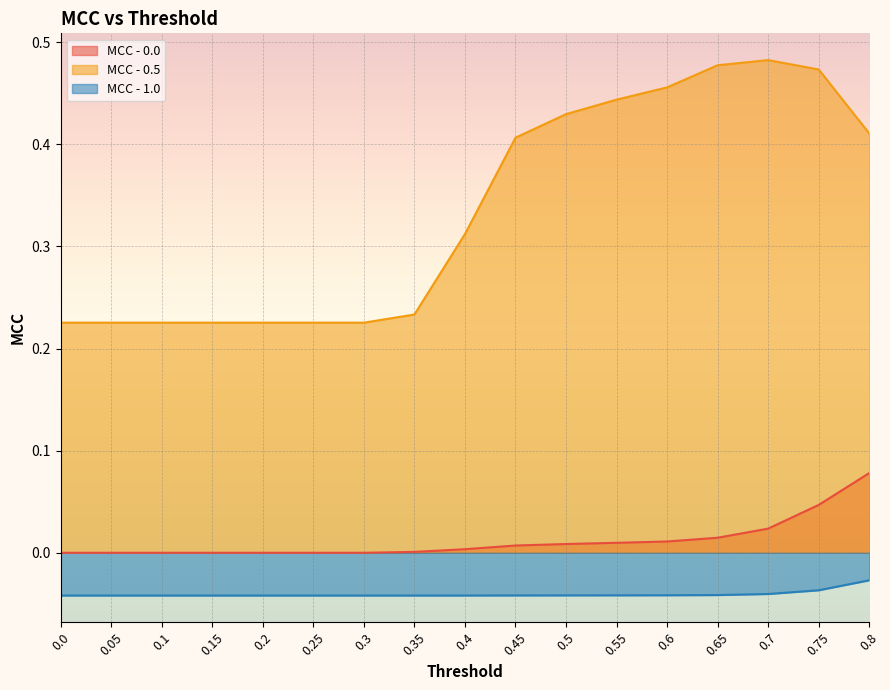

What is the label of the 4th point from the left?

0.15